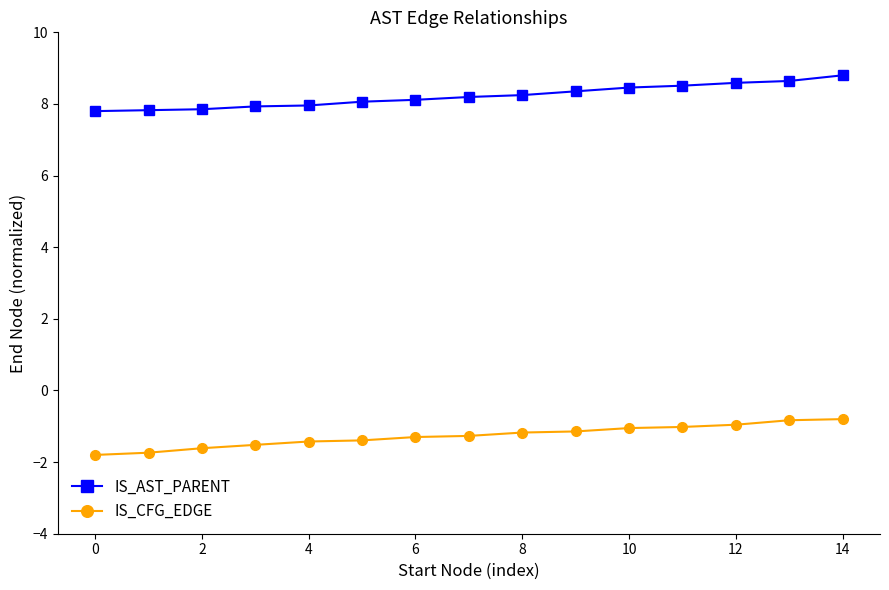

True or false: IS_CFG_EDGE and IS_AST_PARENT cross at least once.

False